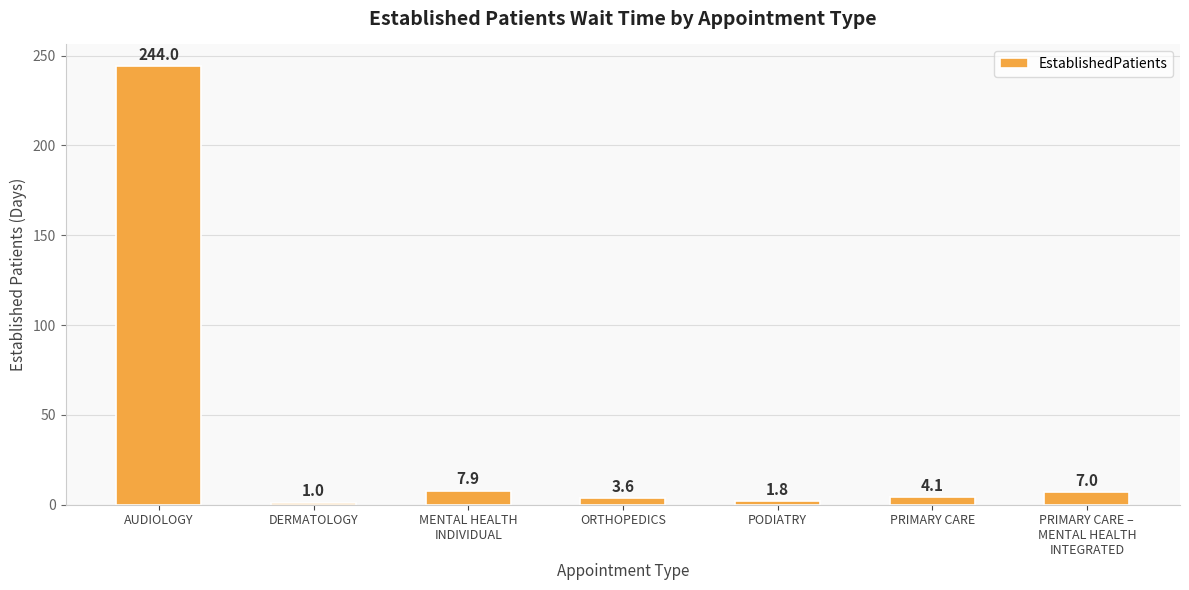

What position from the left is ORTHOPEDICS?

4